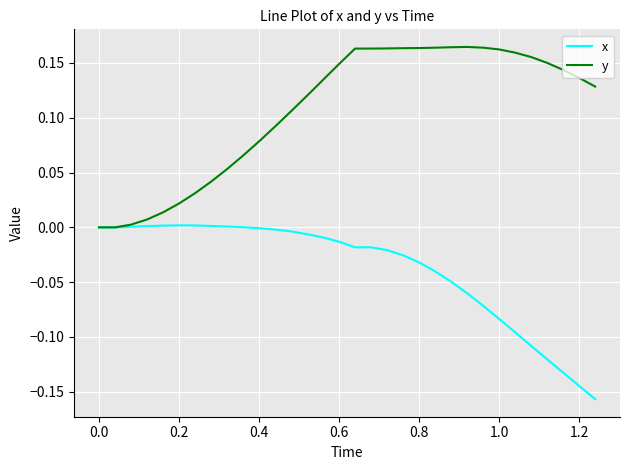

Rank the series by their average value, from lowest to highest.

x, y